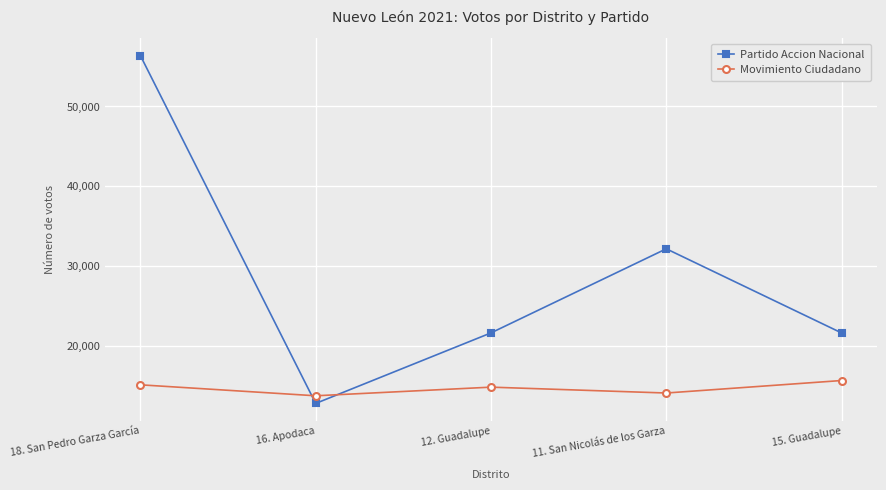

At how many categories does at least one series exceed 50436?

1